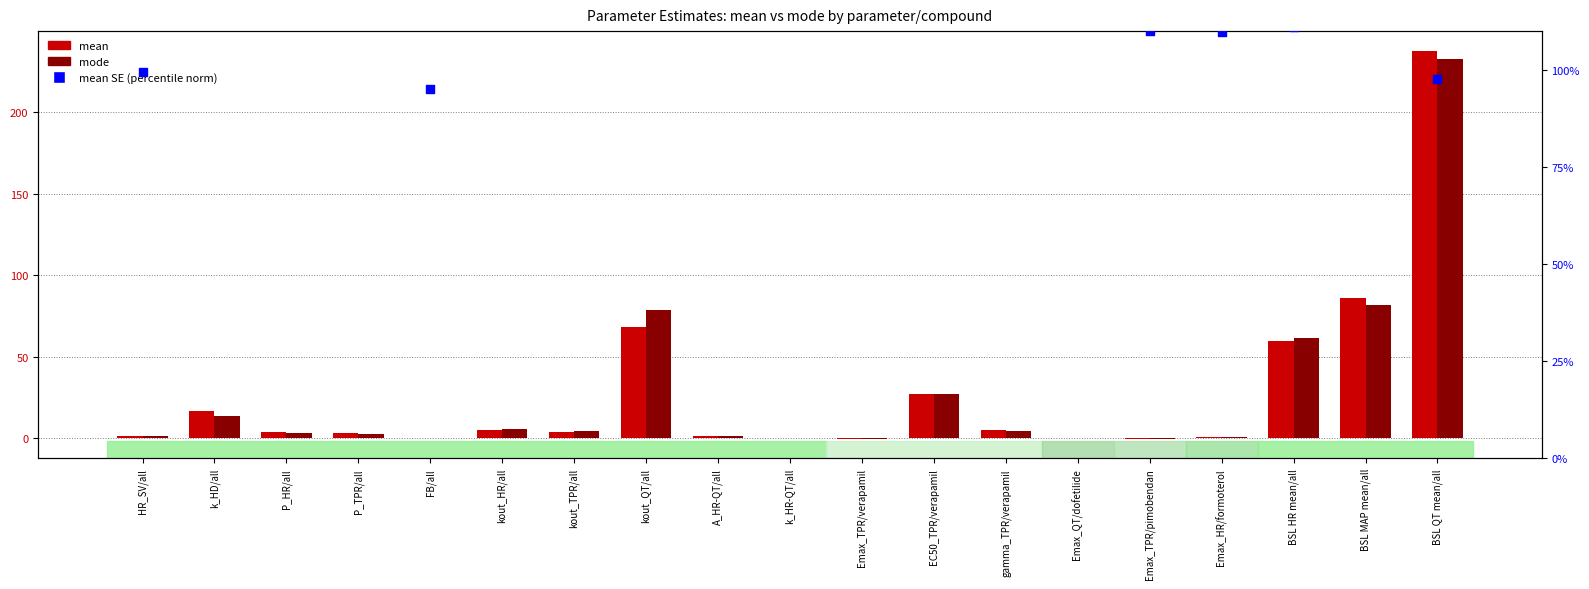

Which series contains the lowest Y value?

mean